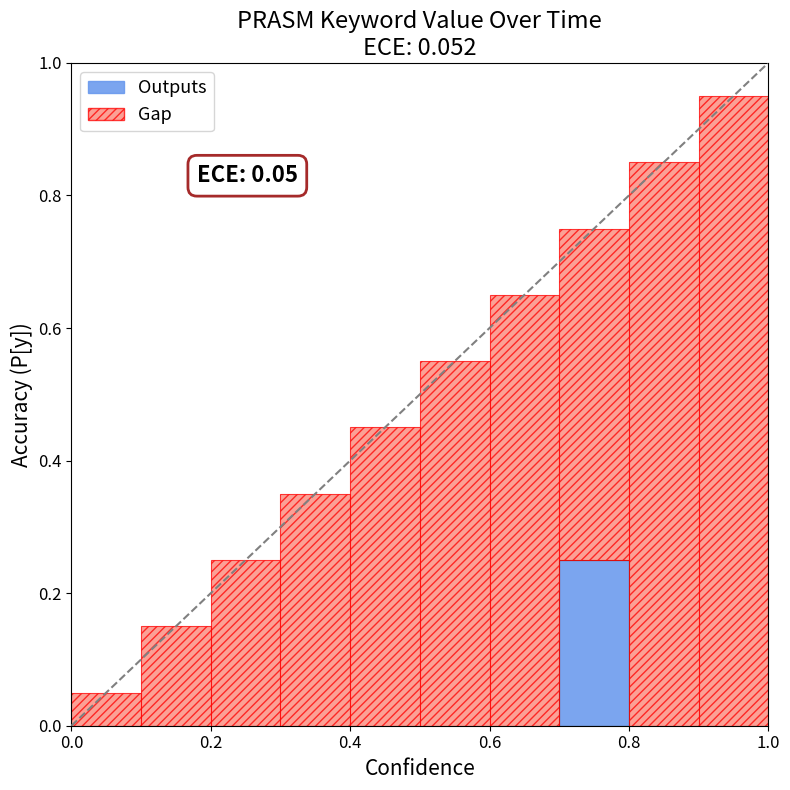

What is the difference between the maximum and second lowest values in the Gap series?

0.8